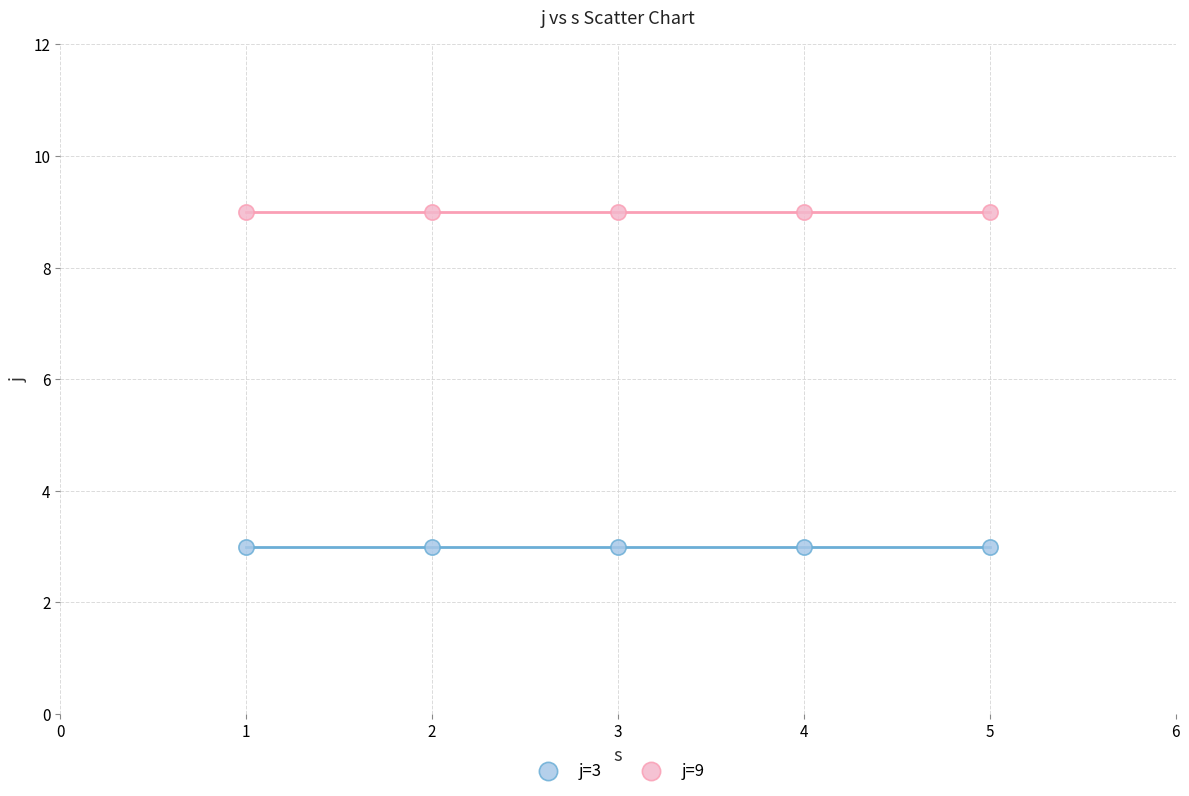

Which series reaches the maximum Y coordinate?

j=9